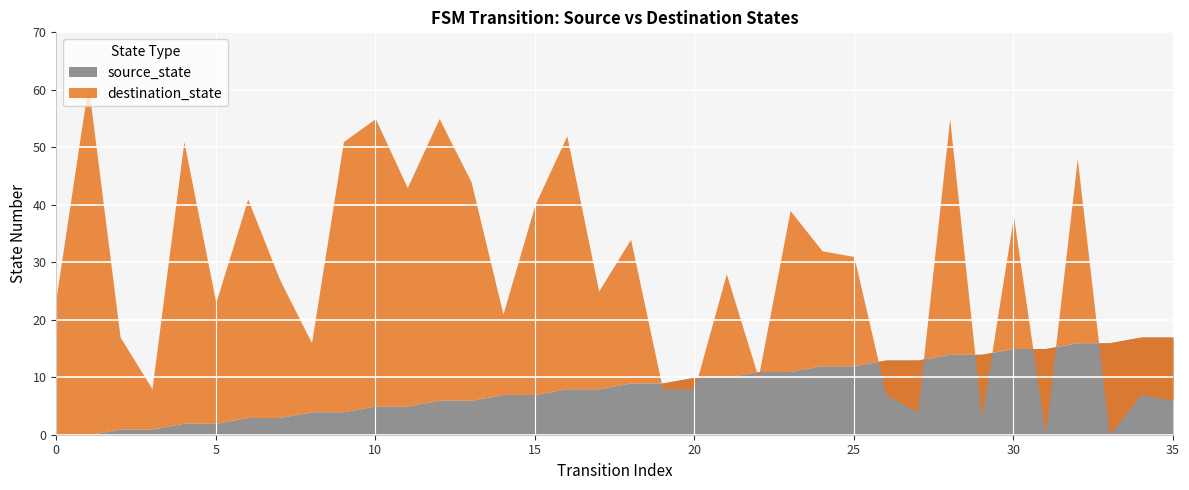

At which category does destination_state reach its first local peak?

1